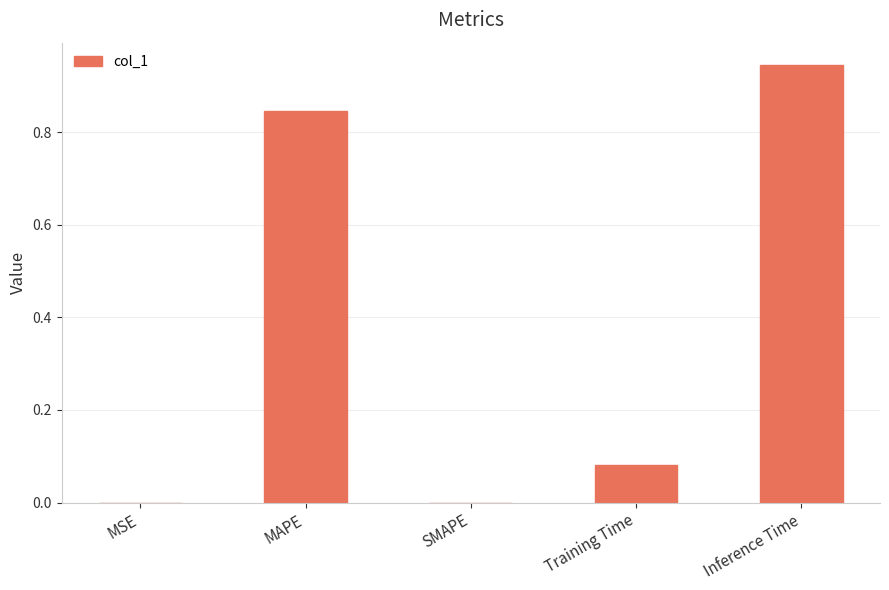

Which category has the highest value across all series?

Inference Time